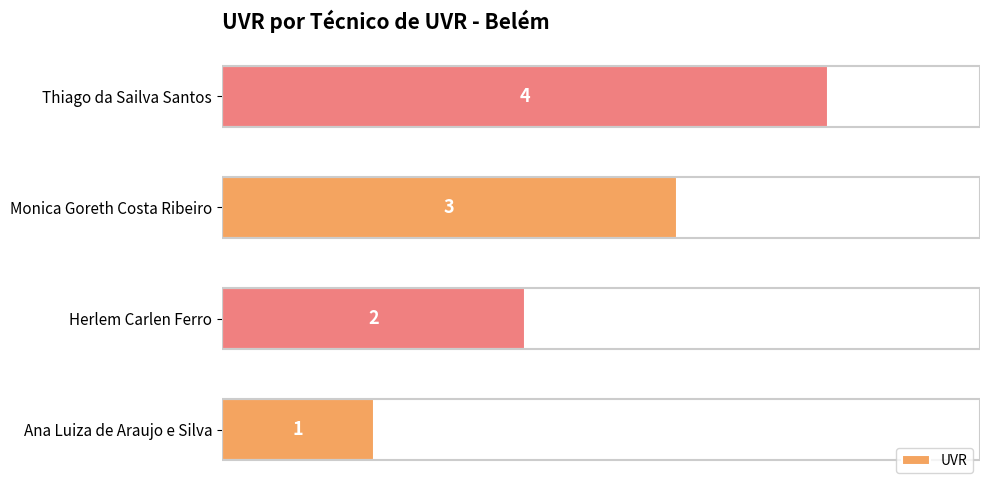

List the labels in order of value, smallest first.

Ana Luiza de Araujo e Silva, Herlem Carlen Ferro, Monica Goreth Costa Ribeiro, Thiago da Sailva Santos